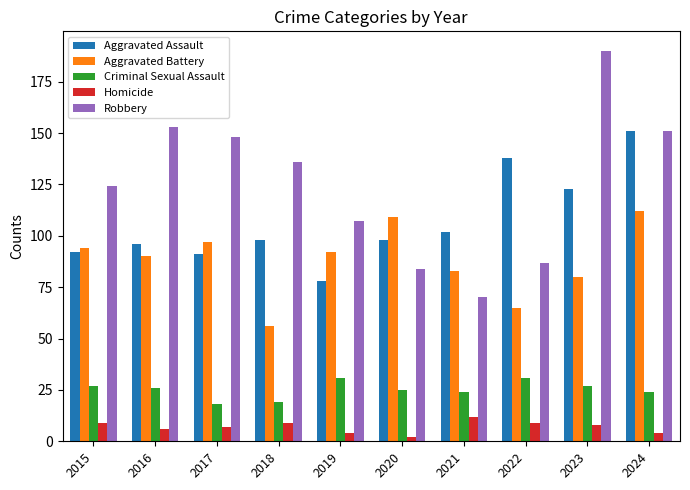

What is the difference between the highest and lowest values at 2018?

127